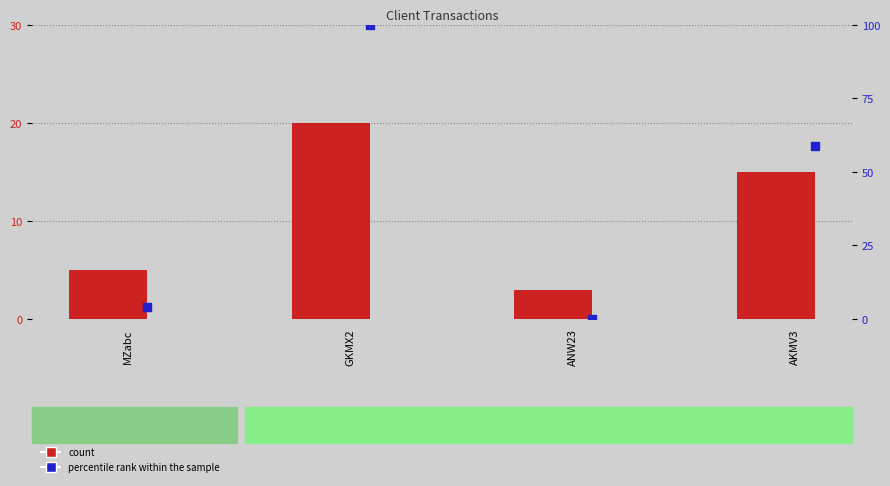

What are all the series names shown in the legend?

count, percentile rank within the sample